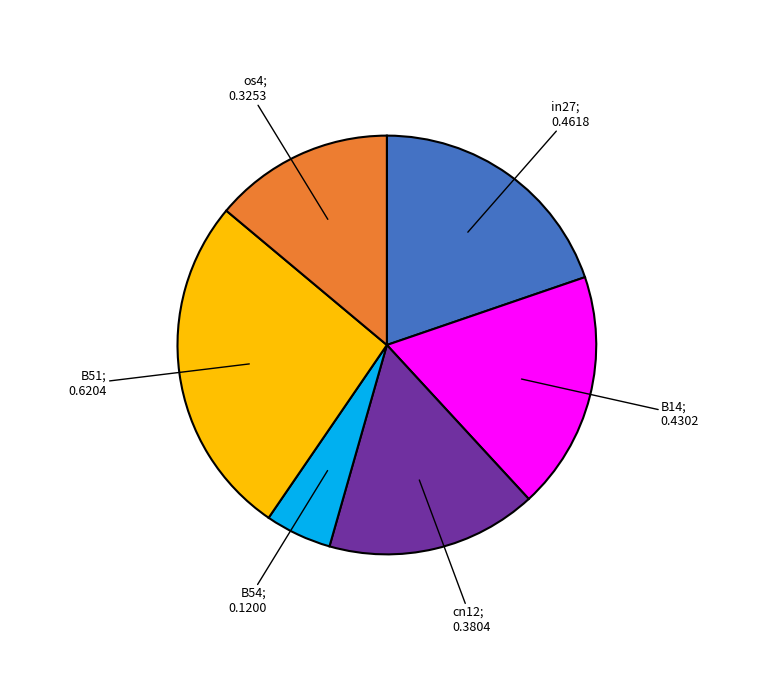

Is there any slice that represents more than half of the pie?

No